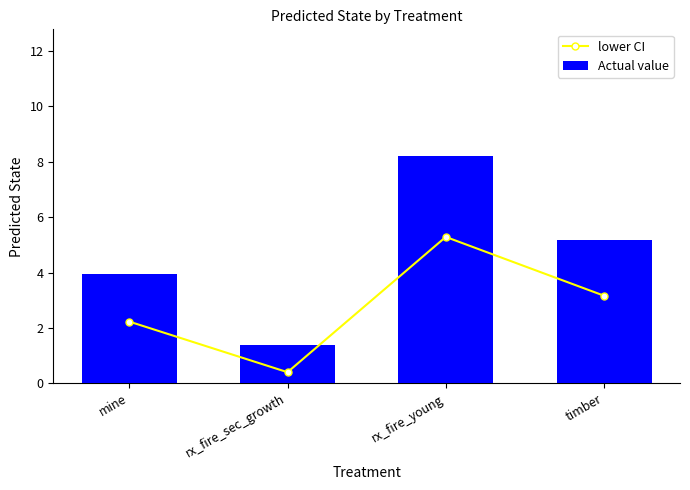

How many series are shown in this chart?

2